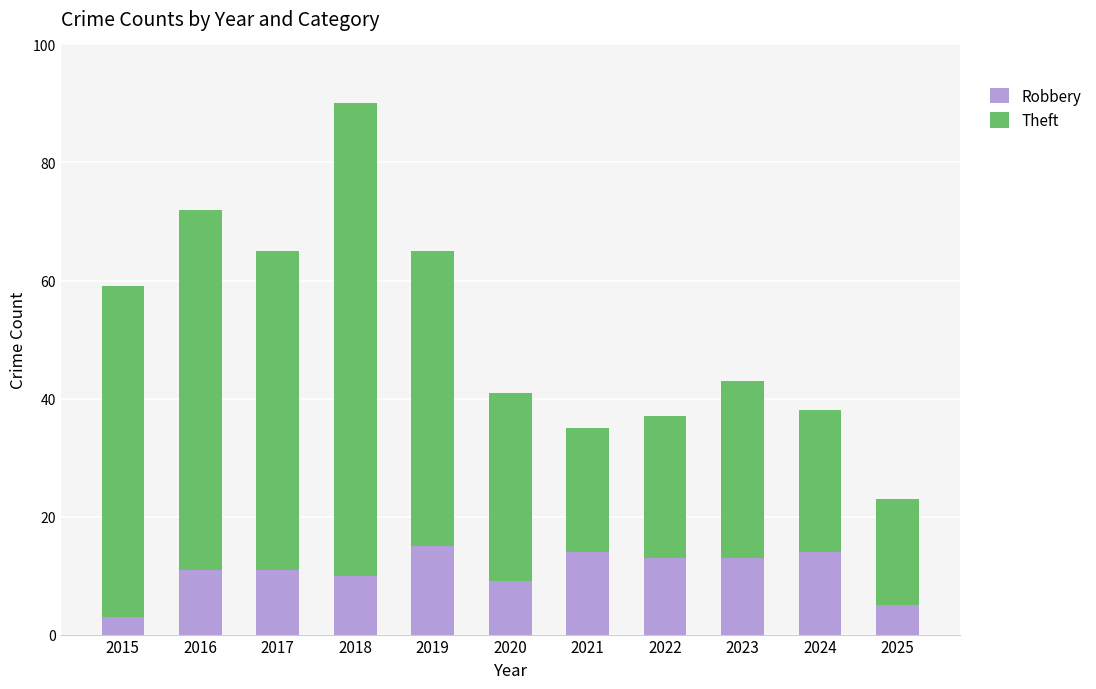

What is the minimum value for Robbery?

3